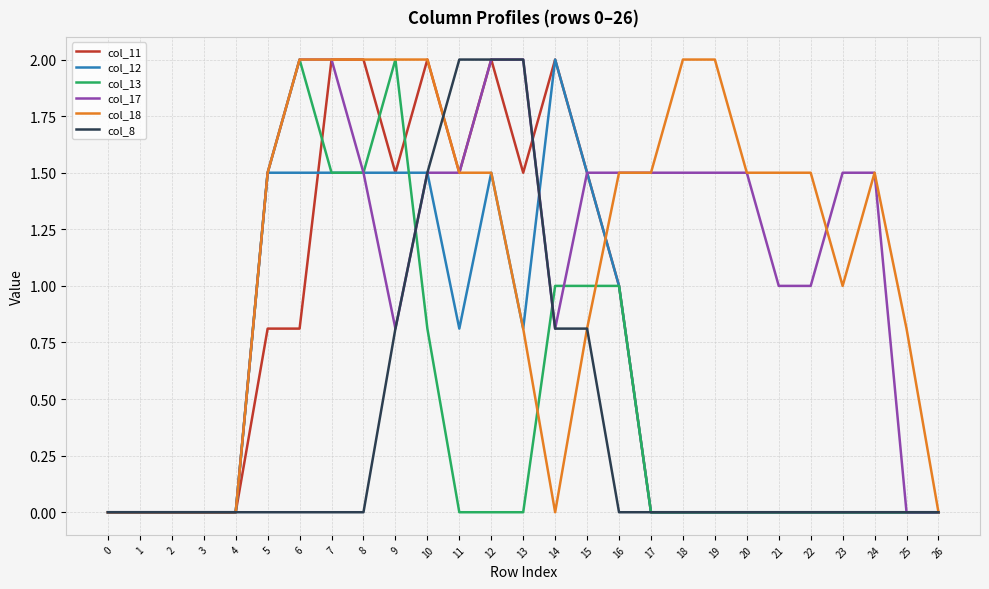

How many distinct data groups are displayed?

6